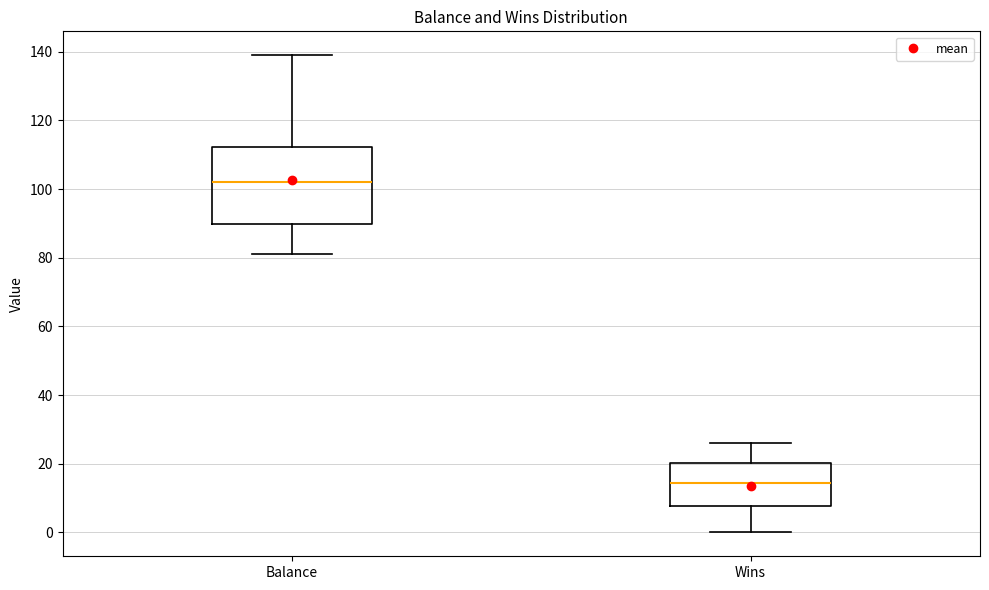

Comparing the boxes themselves (not the whiskers), which one is the tallest?

Balance